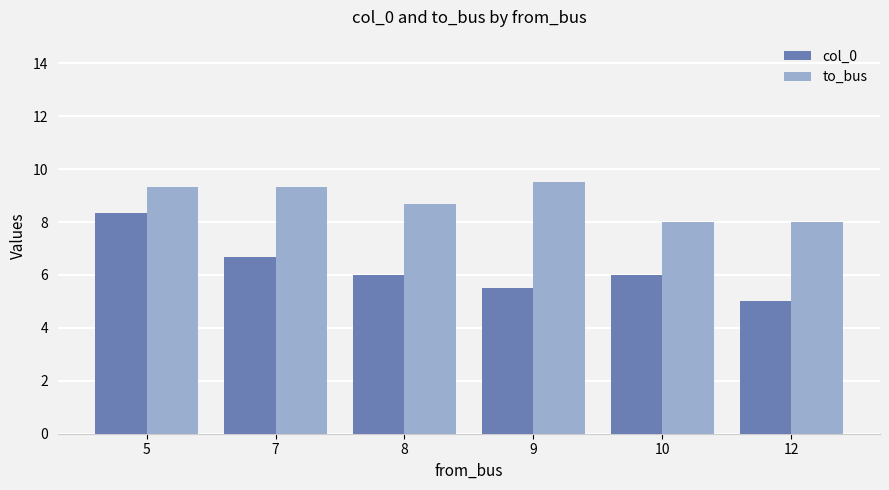

List the series in order of their overall mean, lowest first.

col_0, to_bus